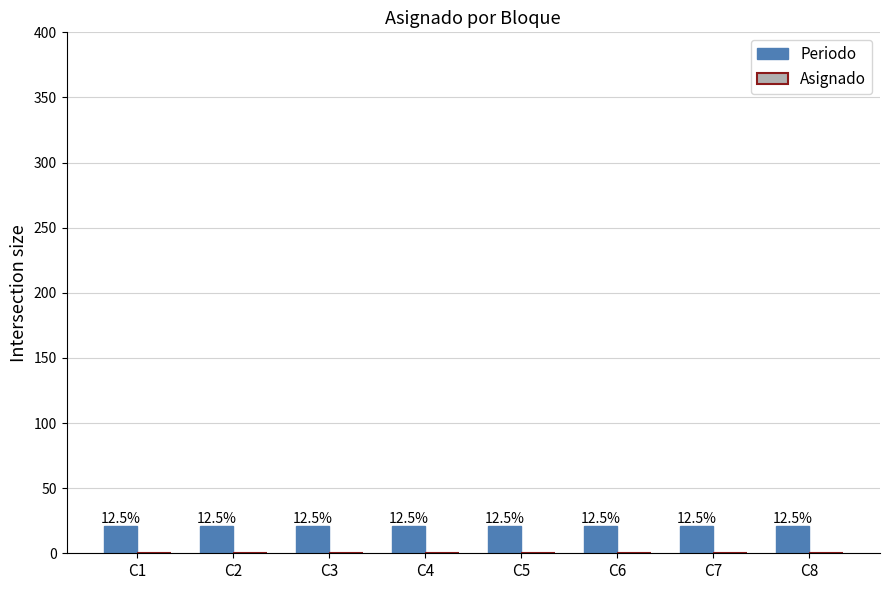

Rank the categories by Asignado value from lowest to highest.

C1, C2, C3, C4, C5, C6, C7, C8